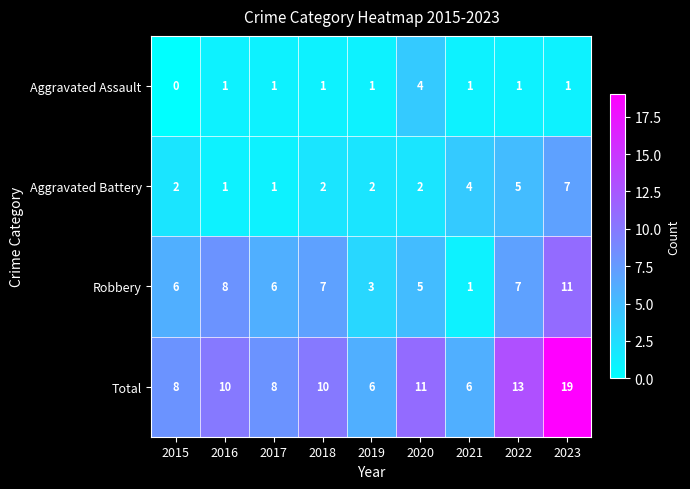

What is the maximum value shown in the chart?

19